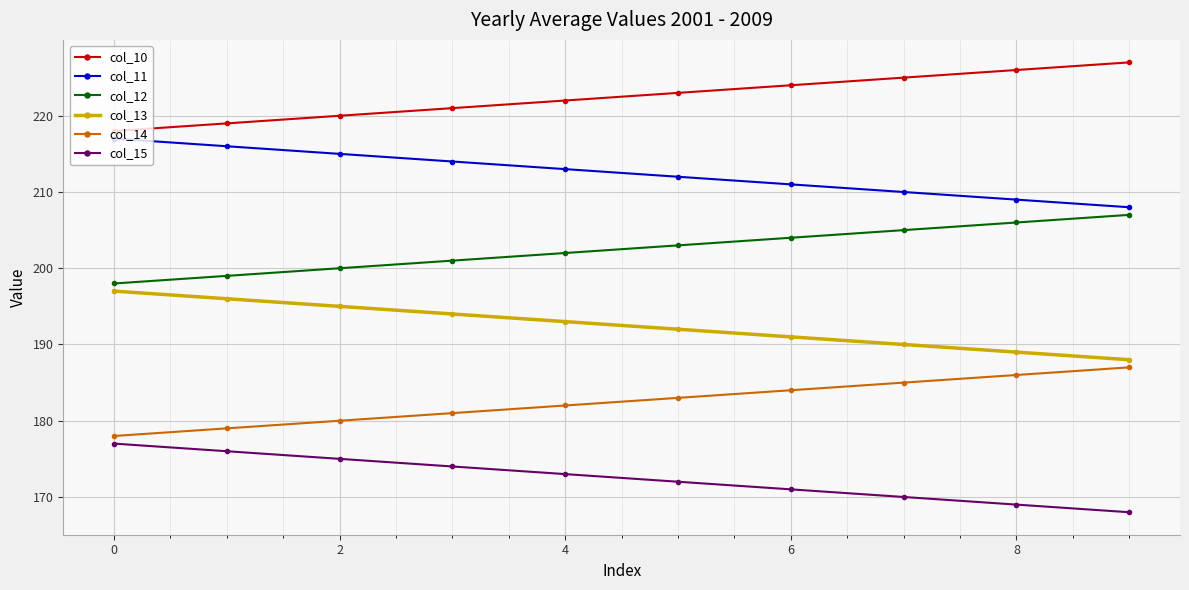

List the series in order of their overall mean, highest first.

col_10, col_11, col_12, col_13, col_14, col_15